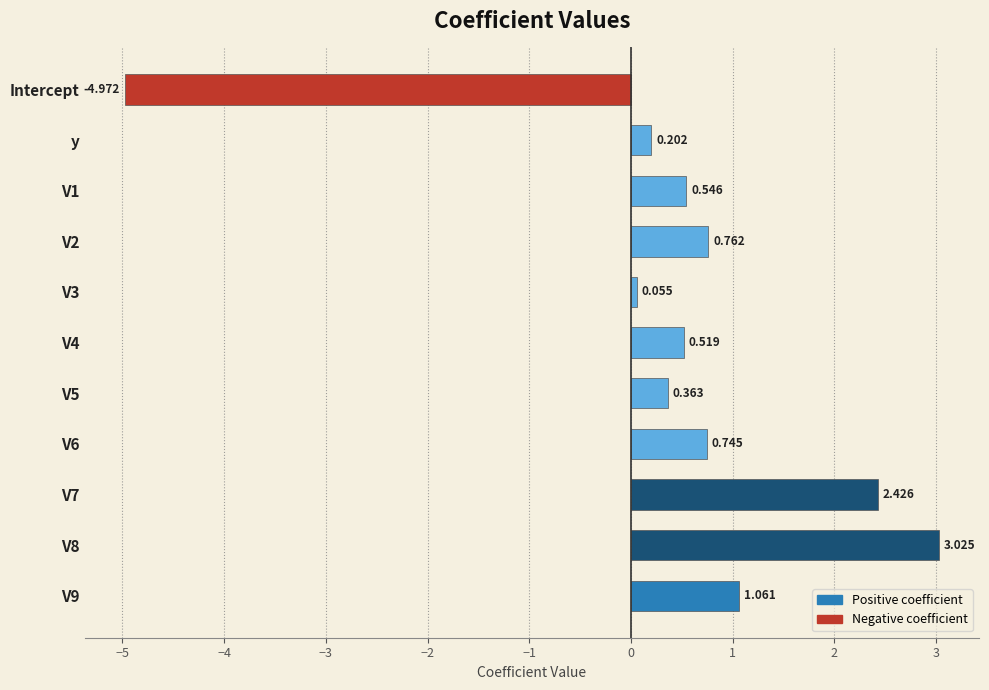

Are the bars horizontal?

Yes